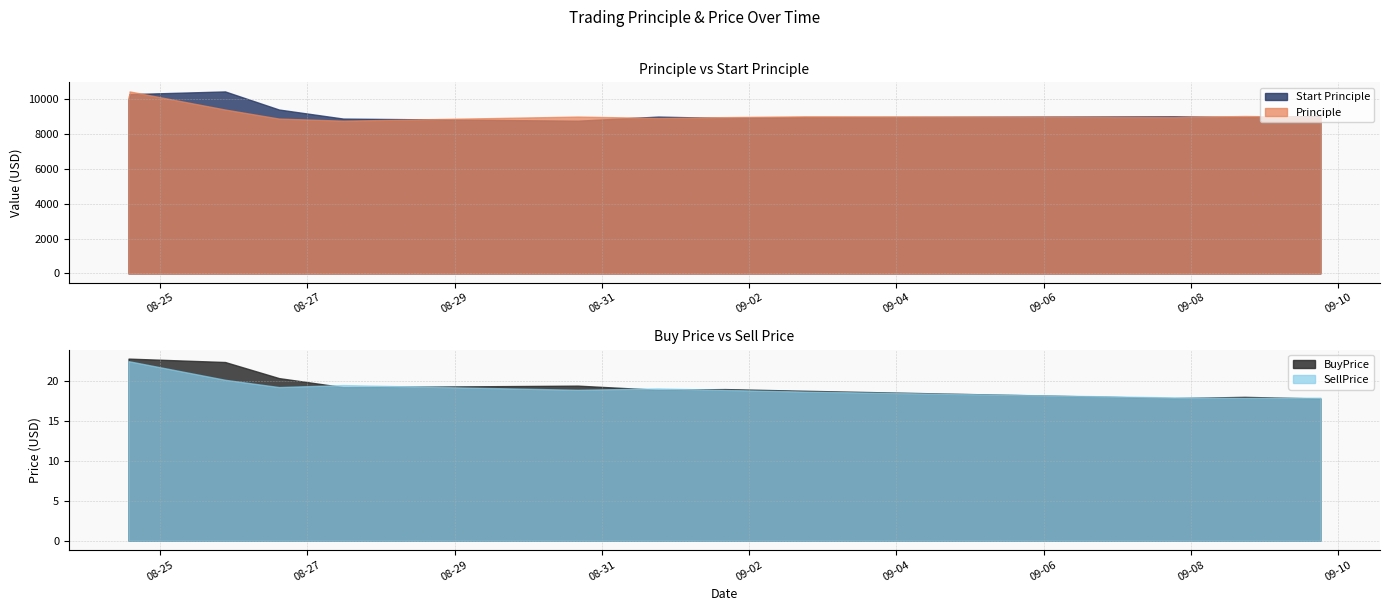

Rank the categories by Start Principle value from lowest to highest.

2016-08-30 16:09:06, 2016-08-27 11:43:45, 2016-09-01 16:08:54, 2016-09-02 18:00:12, 2016-09-08 17:25:15, 2016-08-31 18:22:22, 2016-09-07 18:23:27, 2016-09-09 18:09:09, 2016-08-26 14:47:33, 2016-08-24 13:45:24, 2016-08-24 14:04:59, 2016-08-24 14:06:31, 2016-08-25 21:13:21